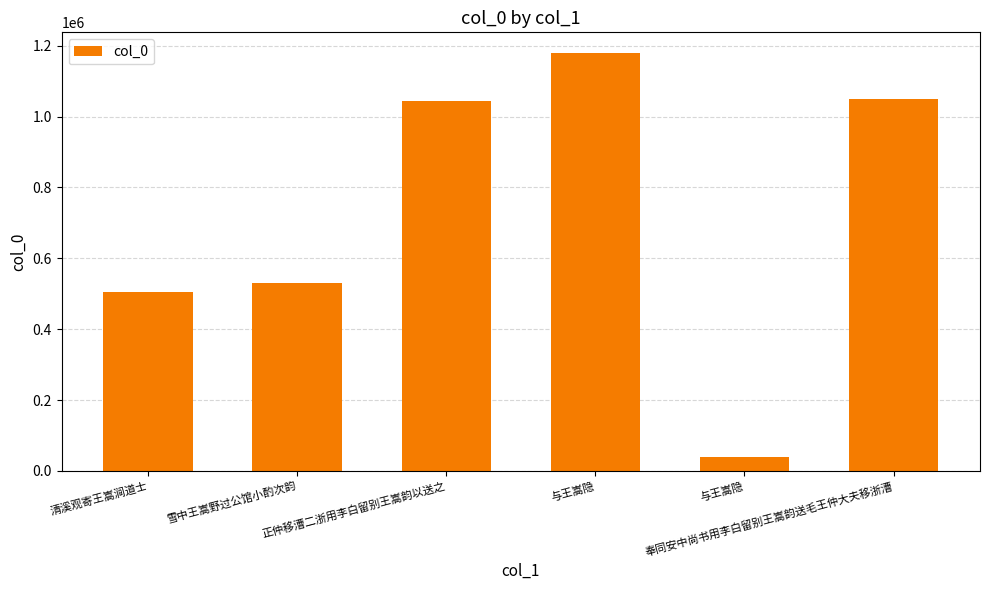

Between 与王嵩隐 and 雪中王嵩野过公馆小酌次韵, which is larger?

雪中王嵩野过公馆小酌次韵